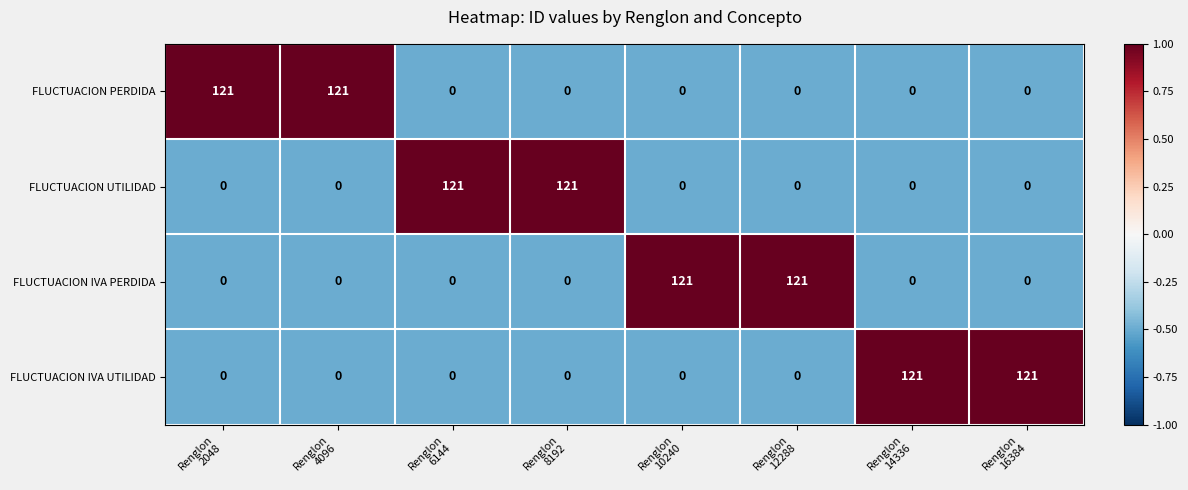

What is the difference between the maximum and minimum values in the FLUCTUACION IVA UTILIDAD series?

121